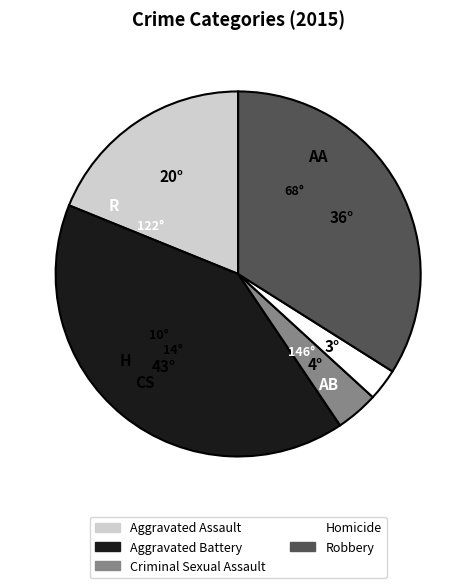

Rank the categories by value from highest to lowest.

Aggravated Battery, Robbery, Aggravated Assault, Criminal Sexual Assault, Homicide